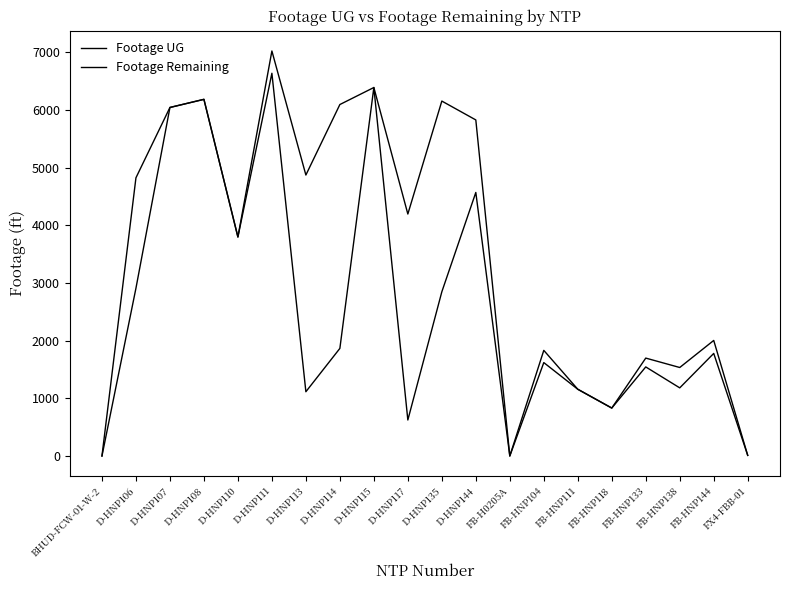

Does the chart have visible grid lines?

No